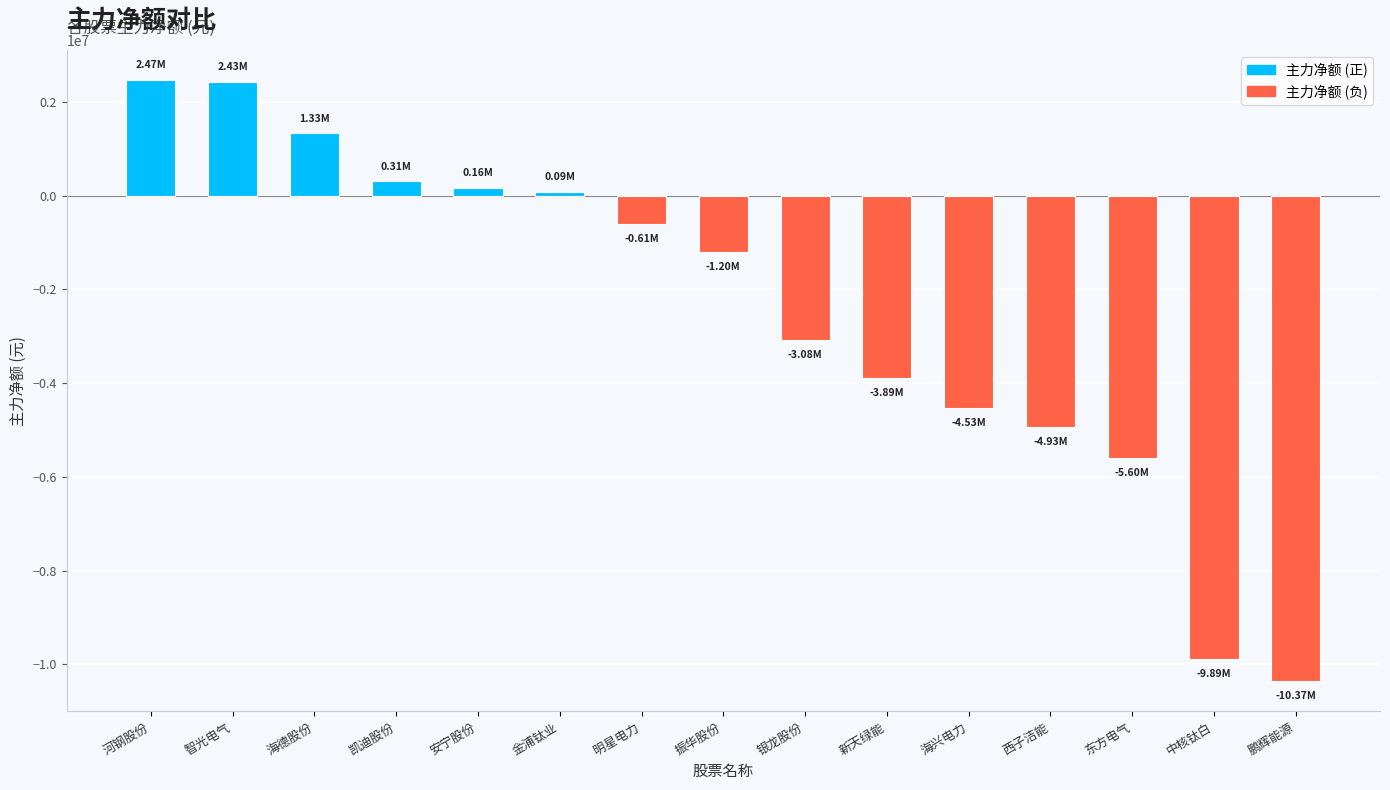

Approximately how many times larger is the value at 凯迪股份 compared to 智光电气?

0.1